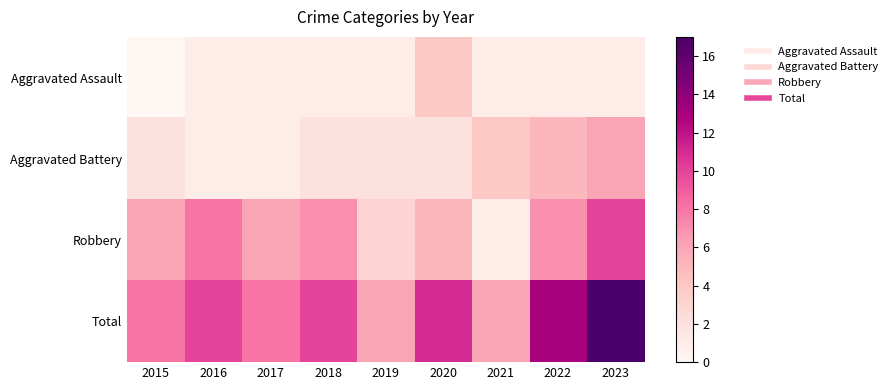

At 2021, list the series in order from smallest to largest.

Aggravated Assault, Robbery, Aggravated Battery, Total